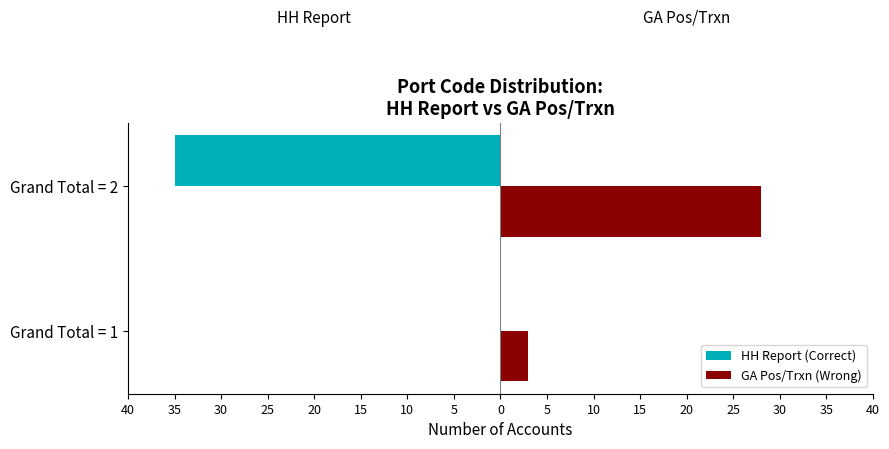

What are all the series names shown in the legend?

HH Report (Correct), GA Pos/Trxn (Wrong)